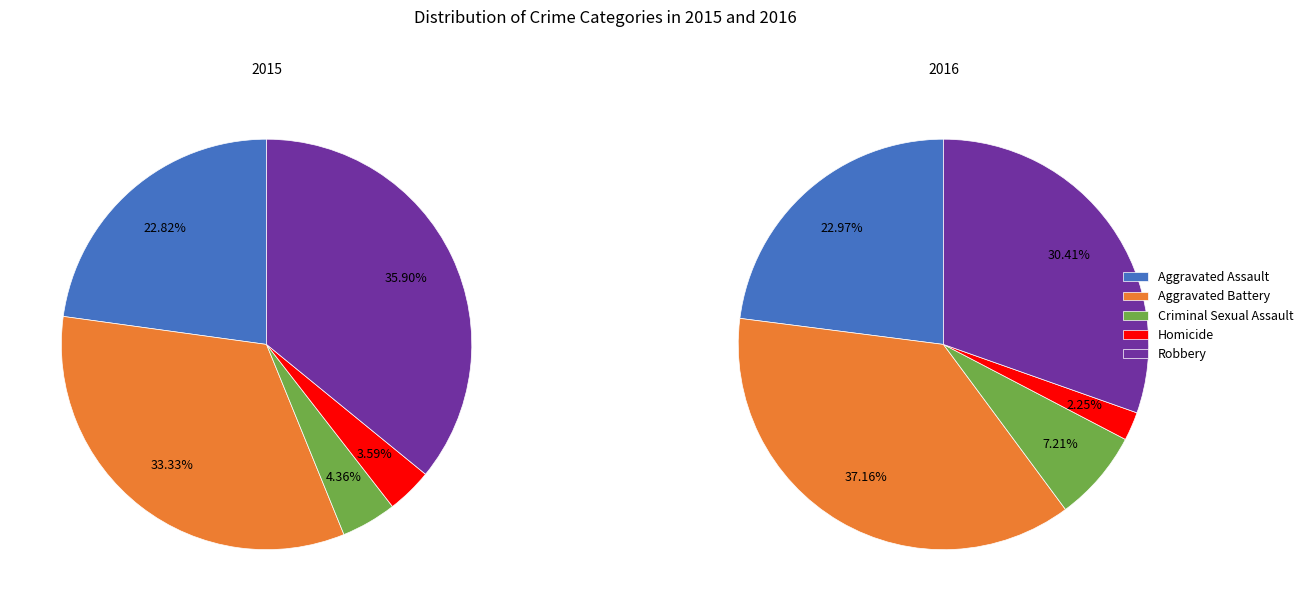

Rank the categories by value from lowest to highest.

Homicide, Criminal Sexual Assault, Aggravated Assault, Aggravated Battery, Robbery